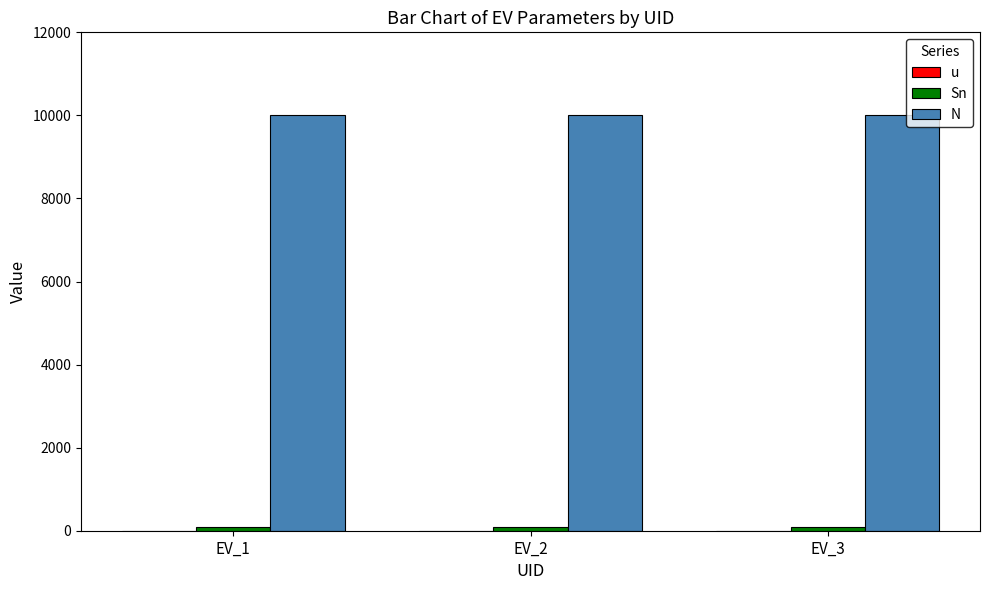

Reading right to left, transcribe all the data shown in this chart.

u: EV_3=1	EV_2=1	EV_1=1
Sn: EV_3=100	EV_2=100	EV_1=100
N: EV_3=10000	EV_2=10000	EV_1=10000